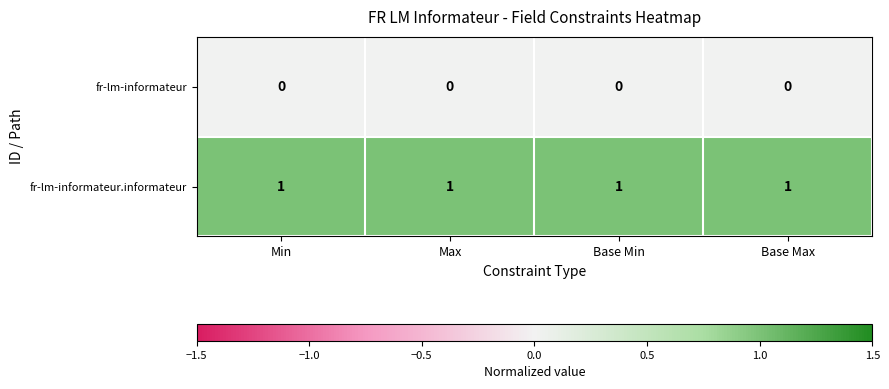

At how many categories does at least one series exceed 0?

4